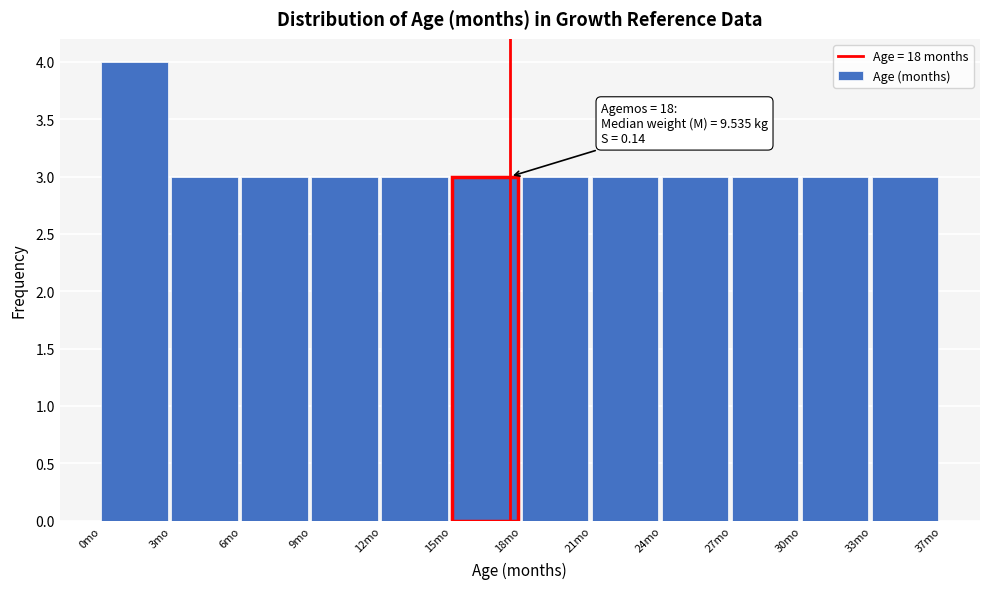

Reading left to right, transcribe all the data shown in this chart.

4	3	3	3	3	3	3	3	3	3	3	3